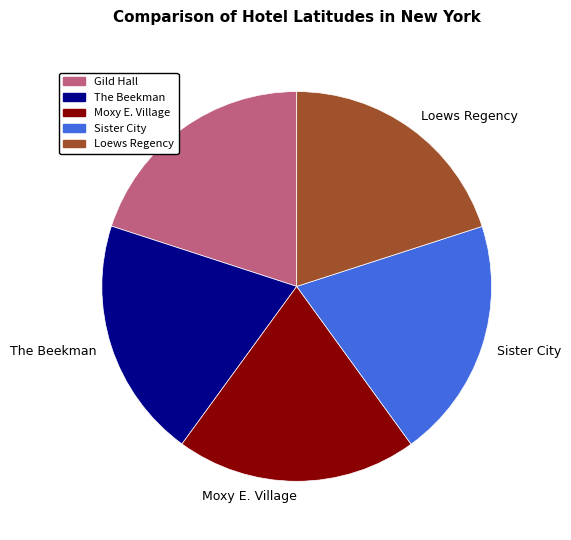

The Sister City slice represents 20% of the pie. True or false?

True